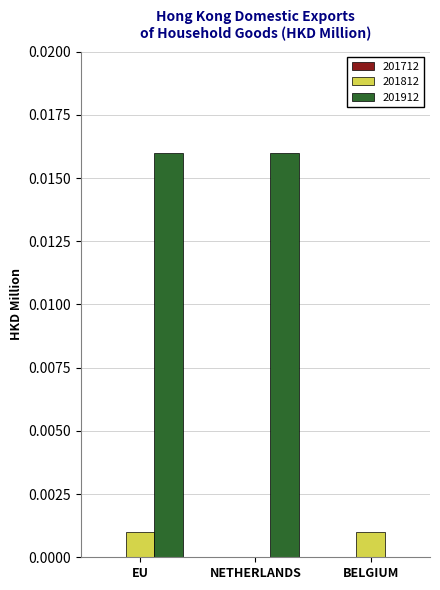

Which series changed the most between EU and BELGIUM?

201912